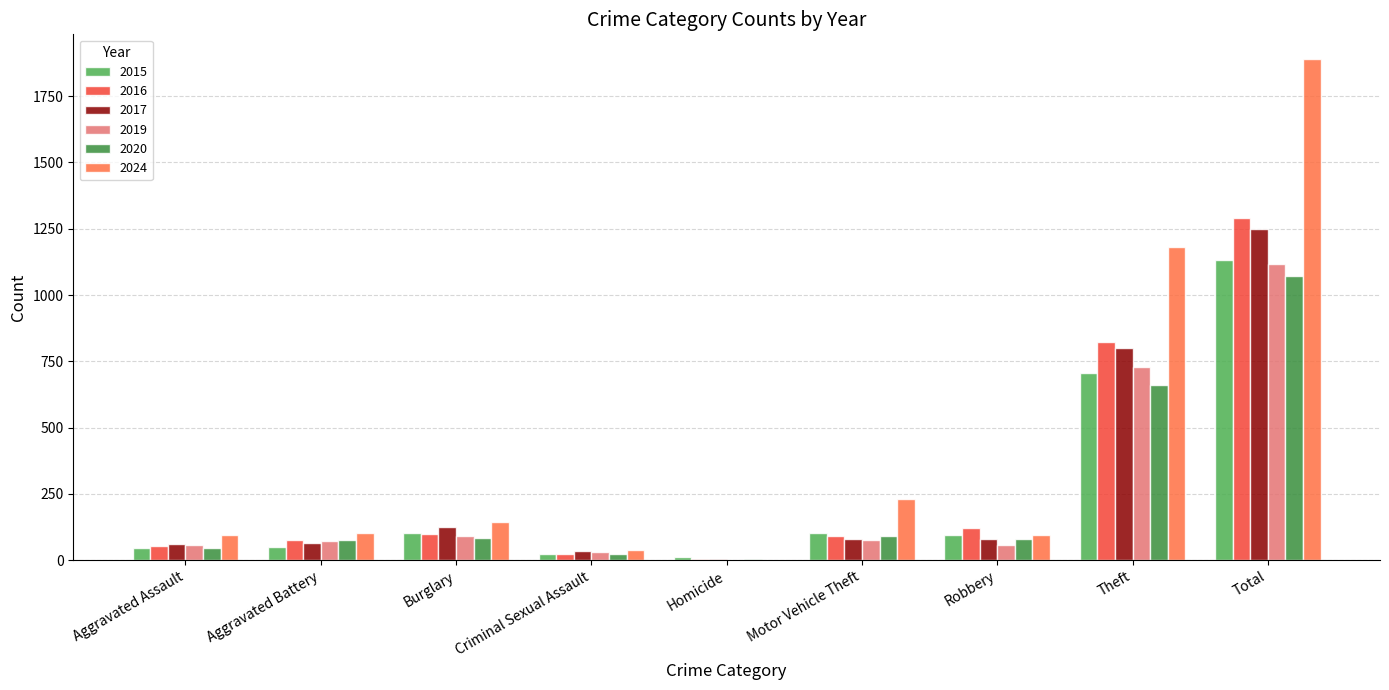

Count the number of data series in this chart.

6